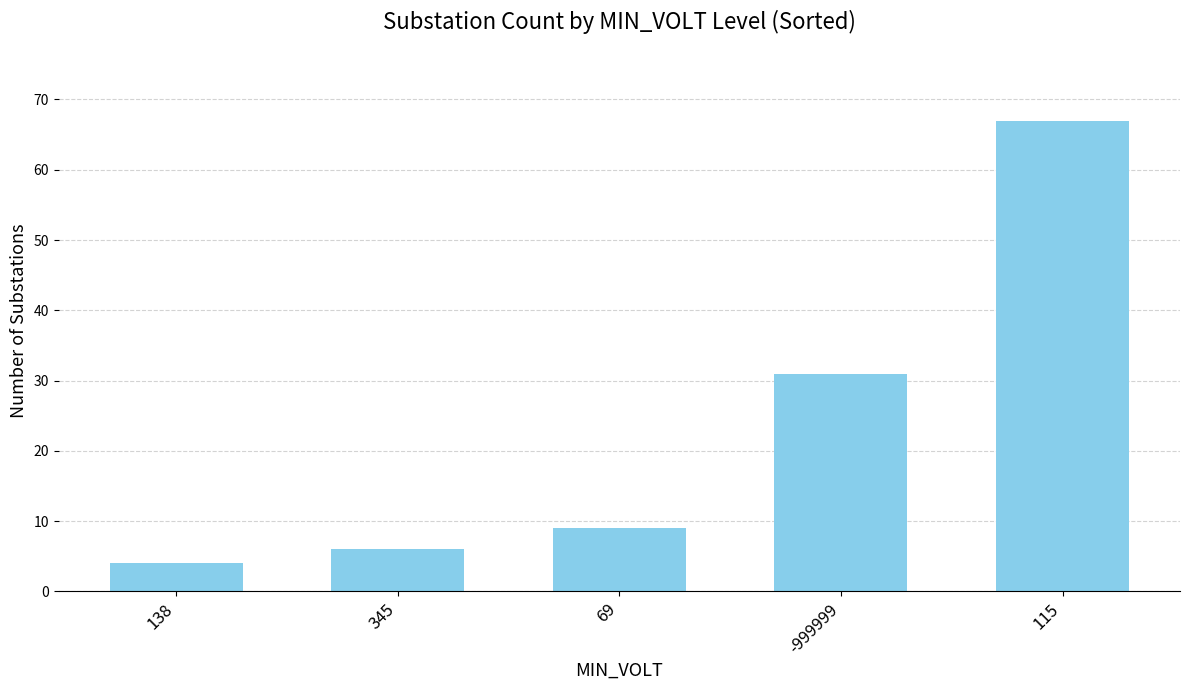

At which label is the value closest to 35?

-999999